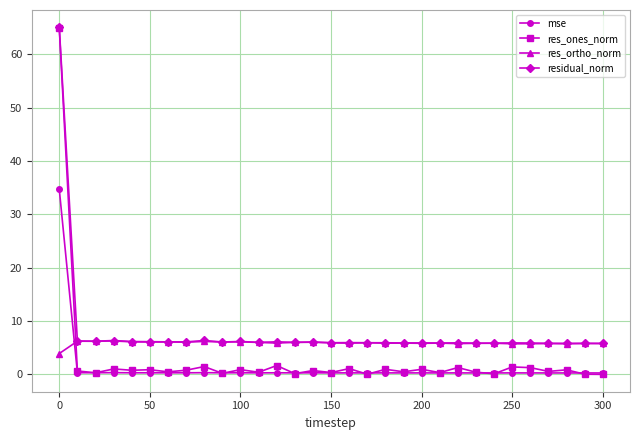

What is the maximum value shown in the chart?

65.0